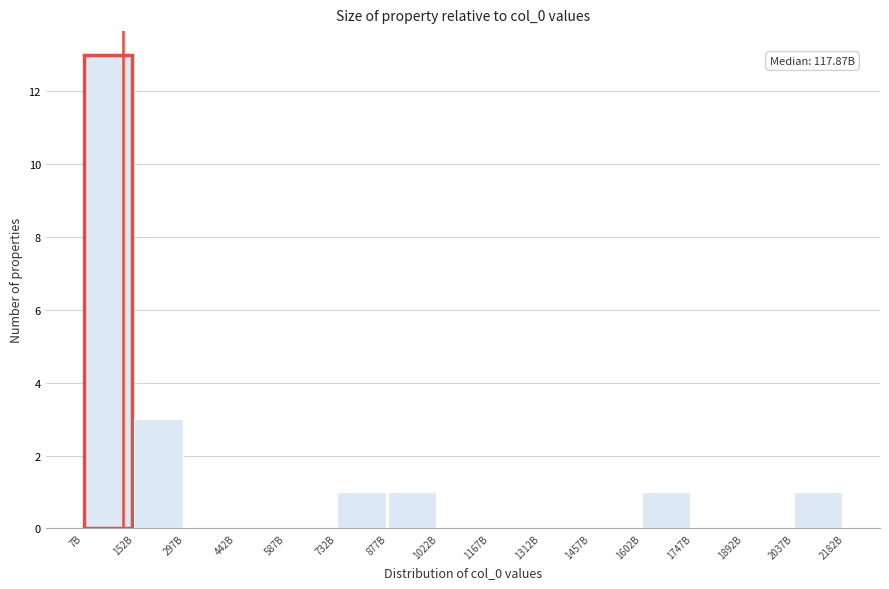

Reading left to right, transcribe all the data shown in this chart.

7B=13	152B=3	297B=0	442B=0	587B=0	732B=1	877B=1	1022B=0	1167B=0	1312B=0	1457B=0	1602B=1	1747B=0	1892B=0	2037B=1